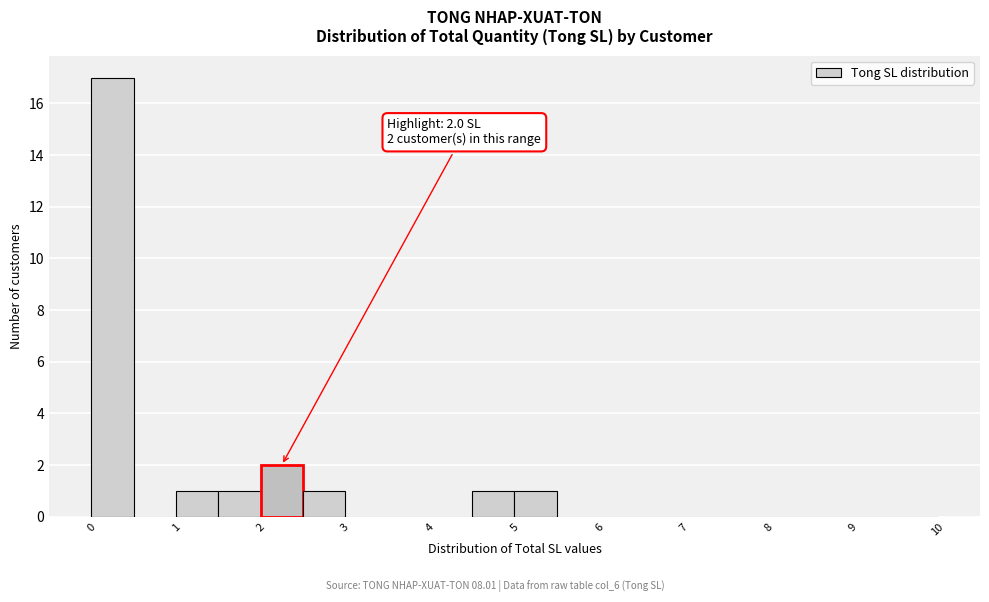

Which range on the x-axis has the tallest bar?

0.0 to 0.5